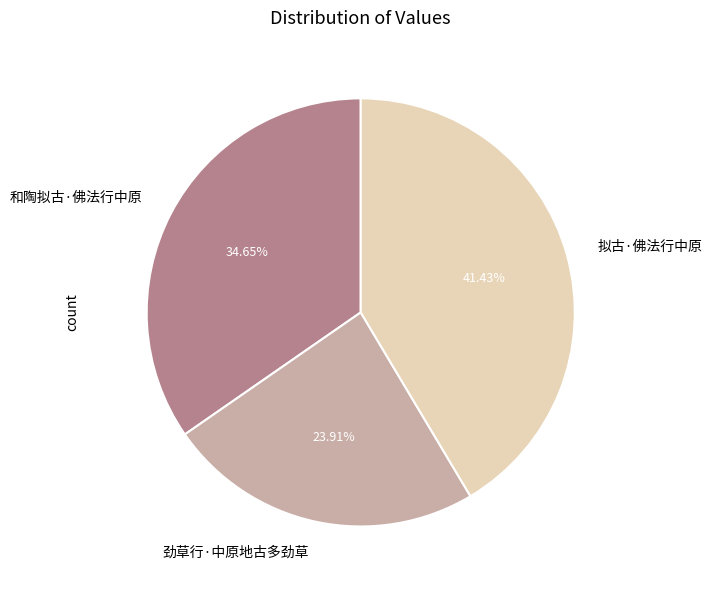

To the nearest percent, what is the difference between the 和陶拟古·佛法行中原 and 劲草行·中原地古多劲草 slice percentages?

11%